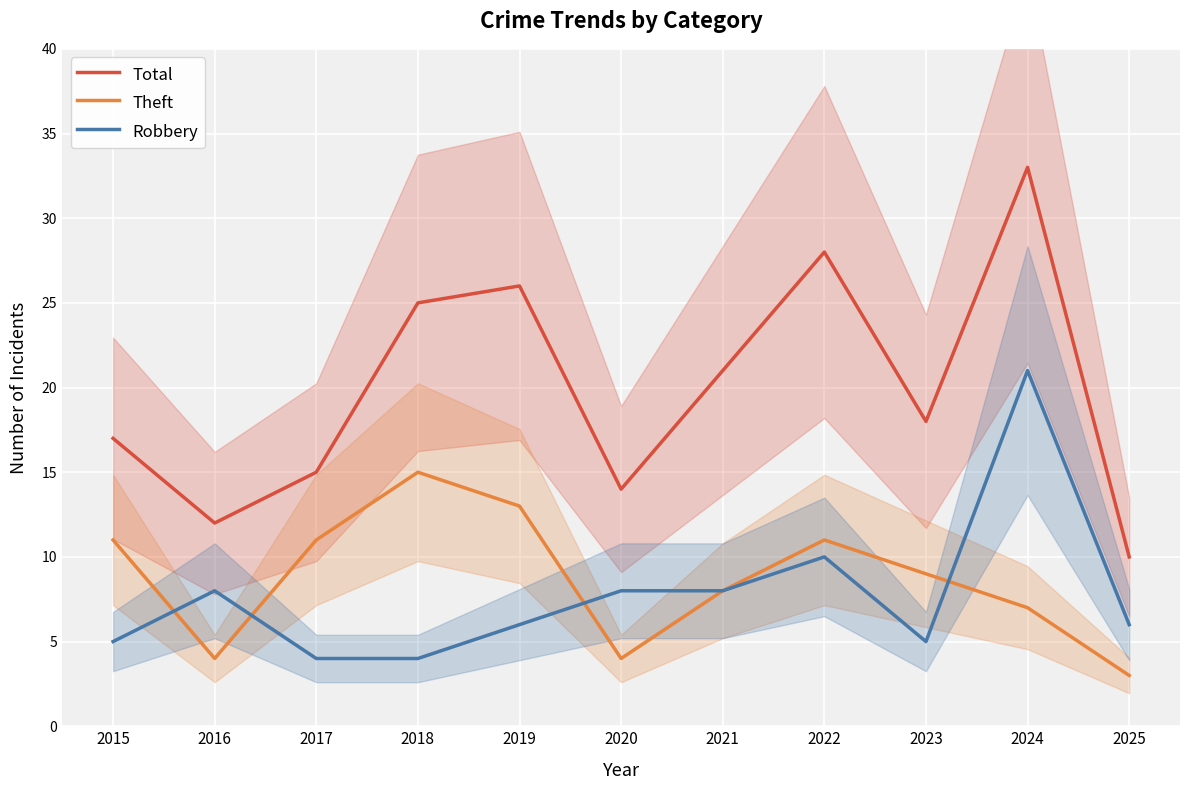

At how many categories does at least one series exceed 20?

5